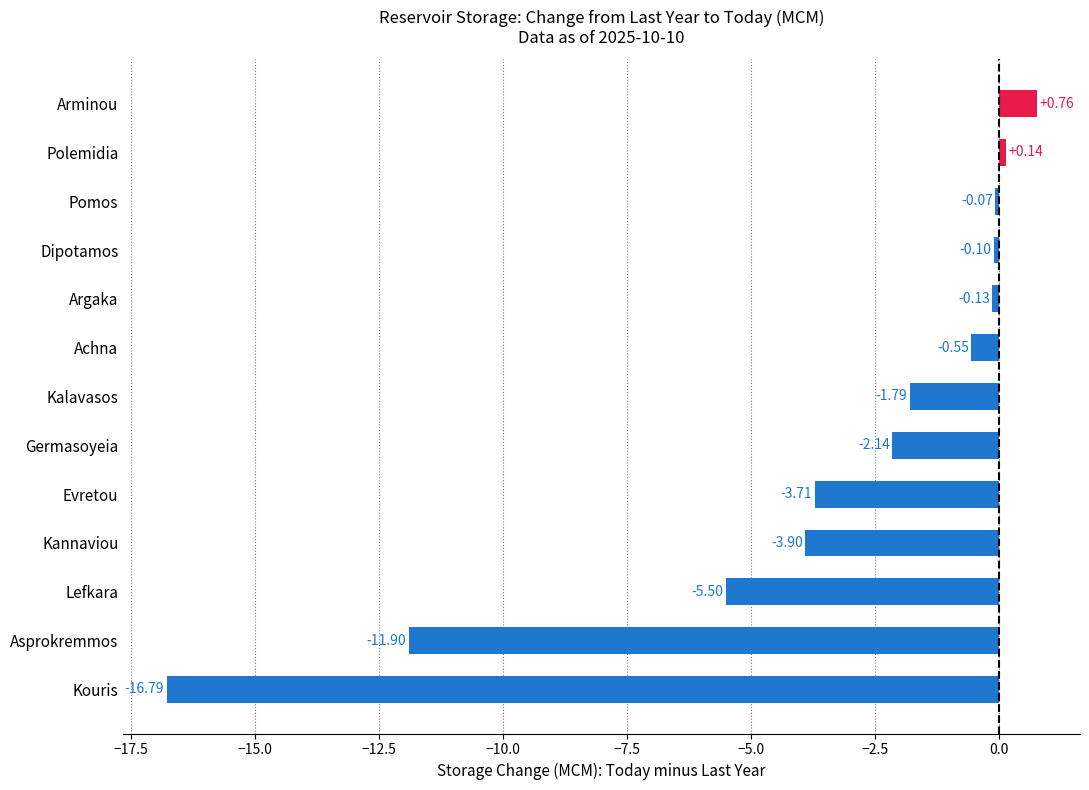

Which category has the highest value across all series?

Arminou